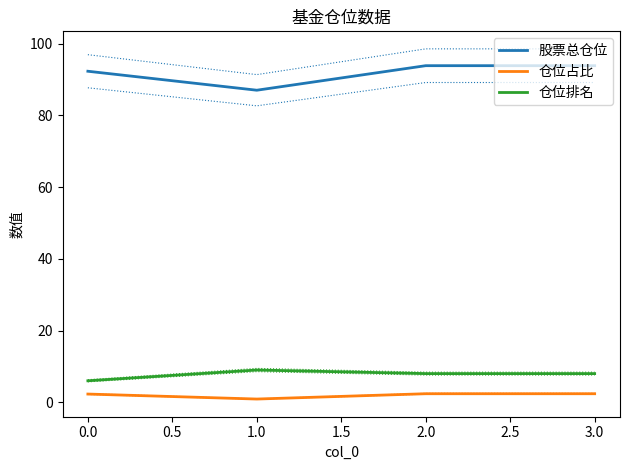

What is the sum of all 仓位占比 values?

8.0